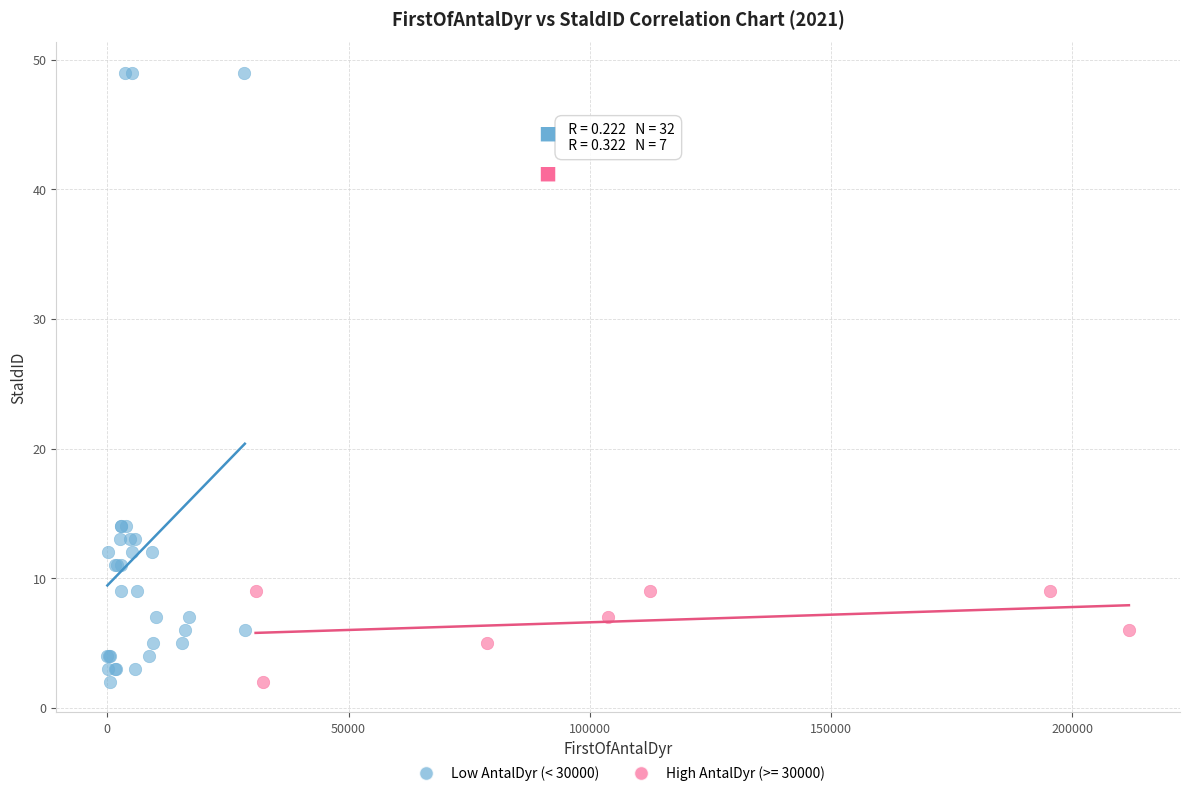

Which series has the largest Y range (max minus min)?

Low AntalDyr (< 30000)